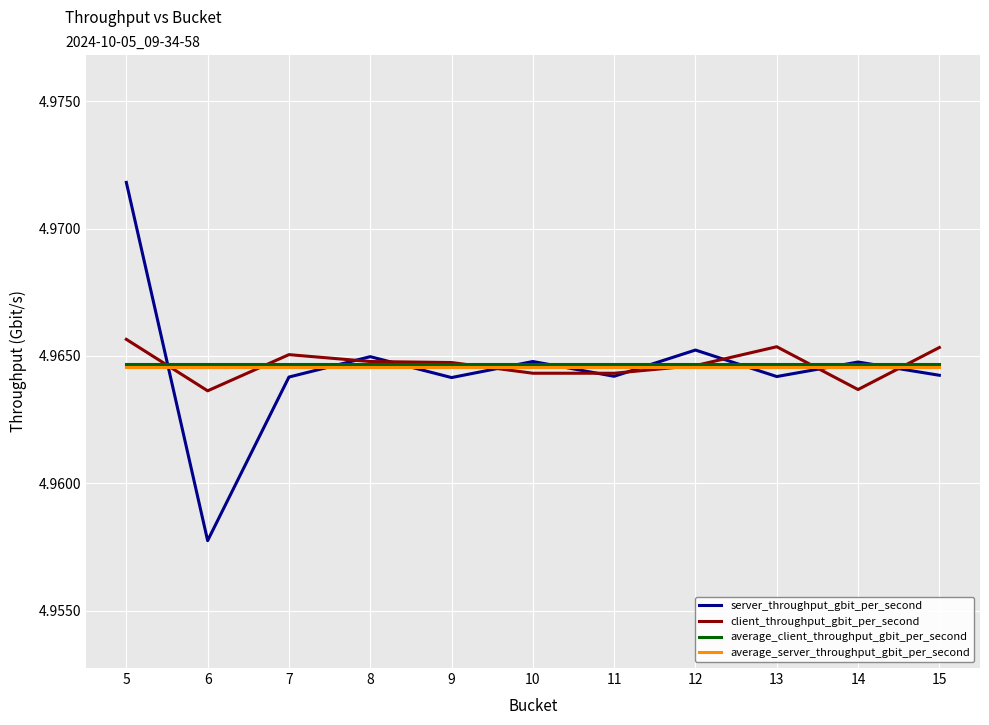

Which series has the largest range (max minus min)?

server_throughput_gbit_per_second